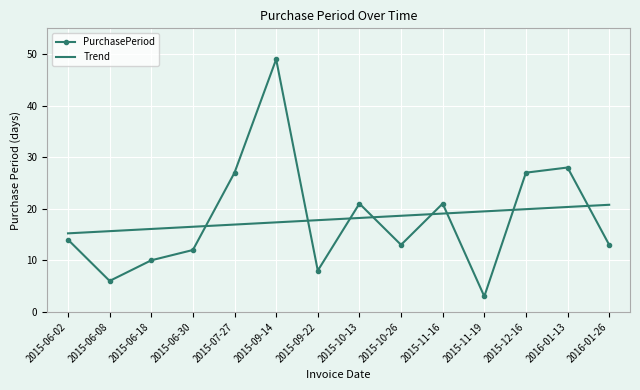

What is the difference between the maximum and second lowest values in the PurchasePeriod series?

43.0